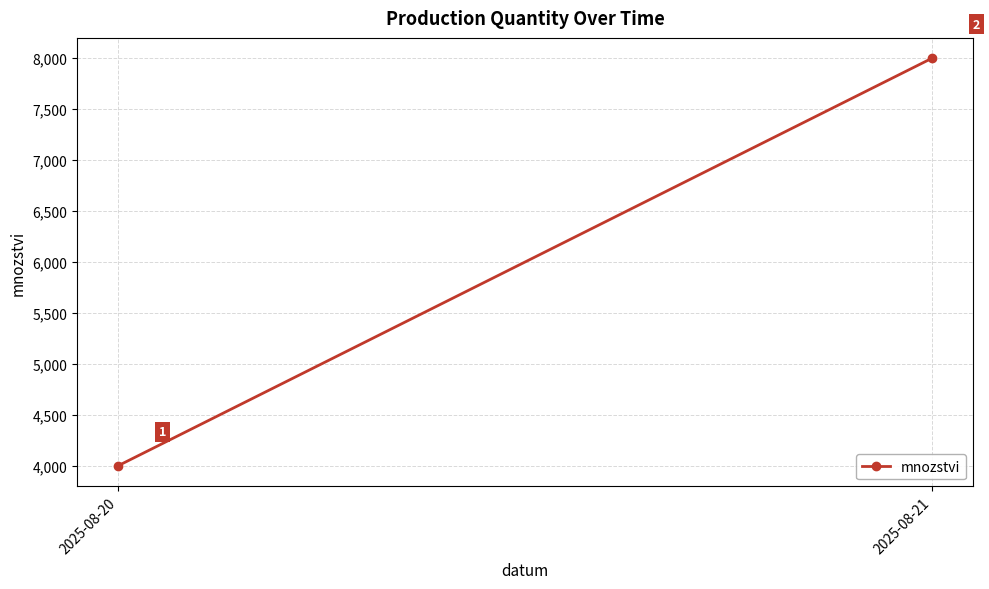

The chart shows a value of 6282 at 2025-08-20. True or false?

False